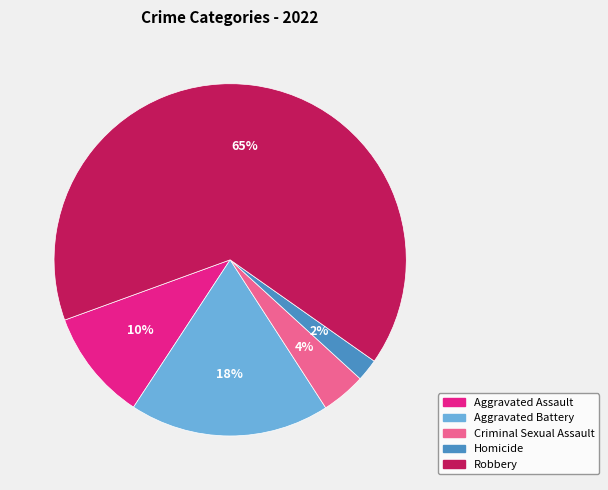

Approximately how many times larger is the value at Aggravated Battery compared to Homicide?

9.0